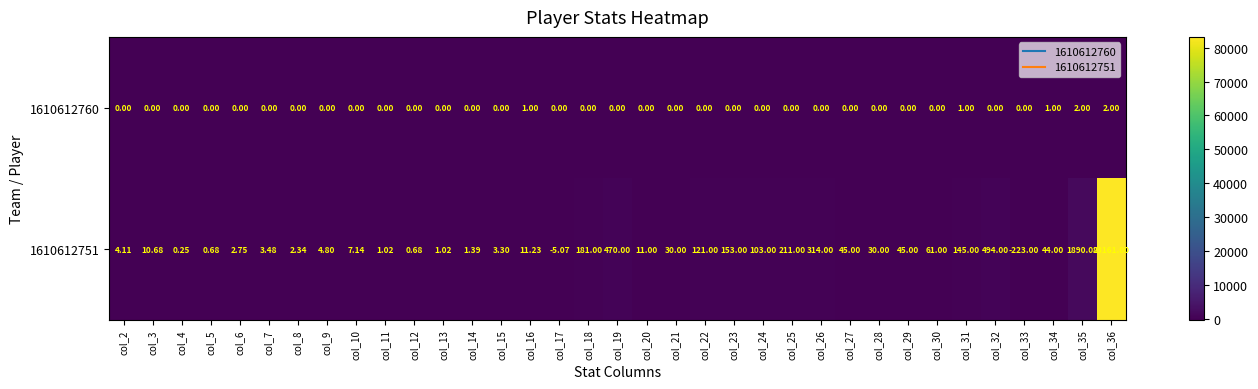

What is the total value across all series at col_35?

1892.0